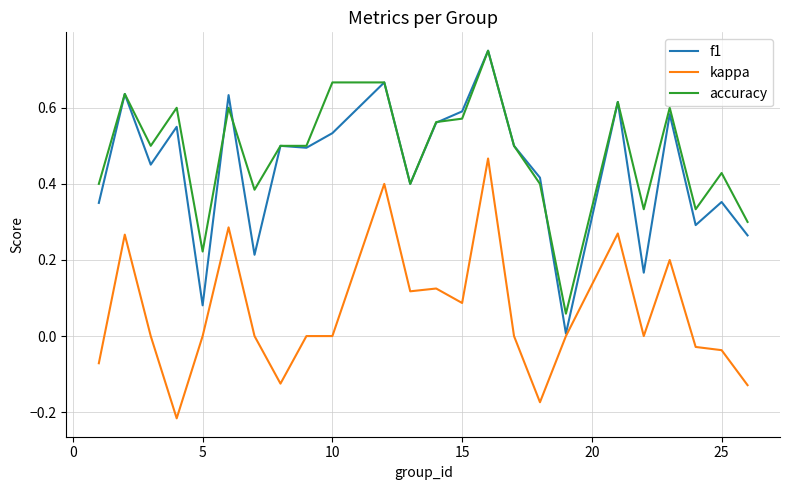

Which series has the widest spread of values?

f1